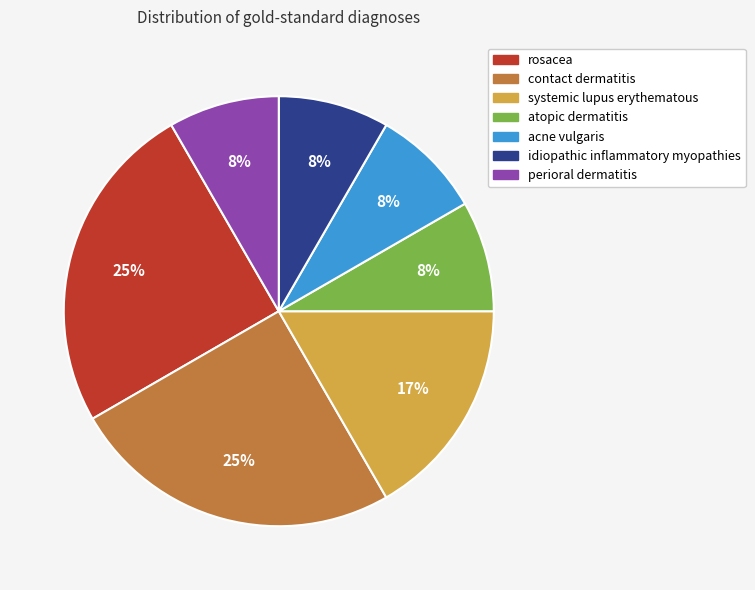

To the nearest percent, what portion does perioral dermatitis represent?

8%